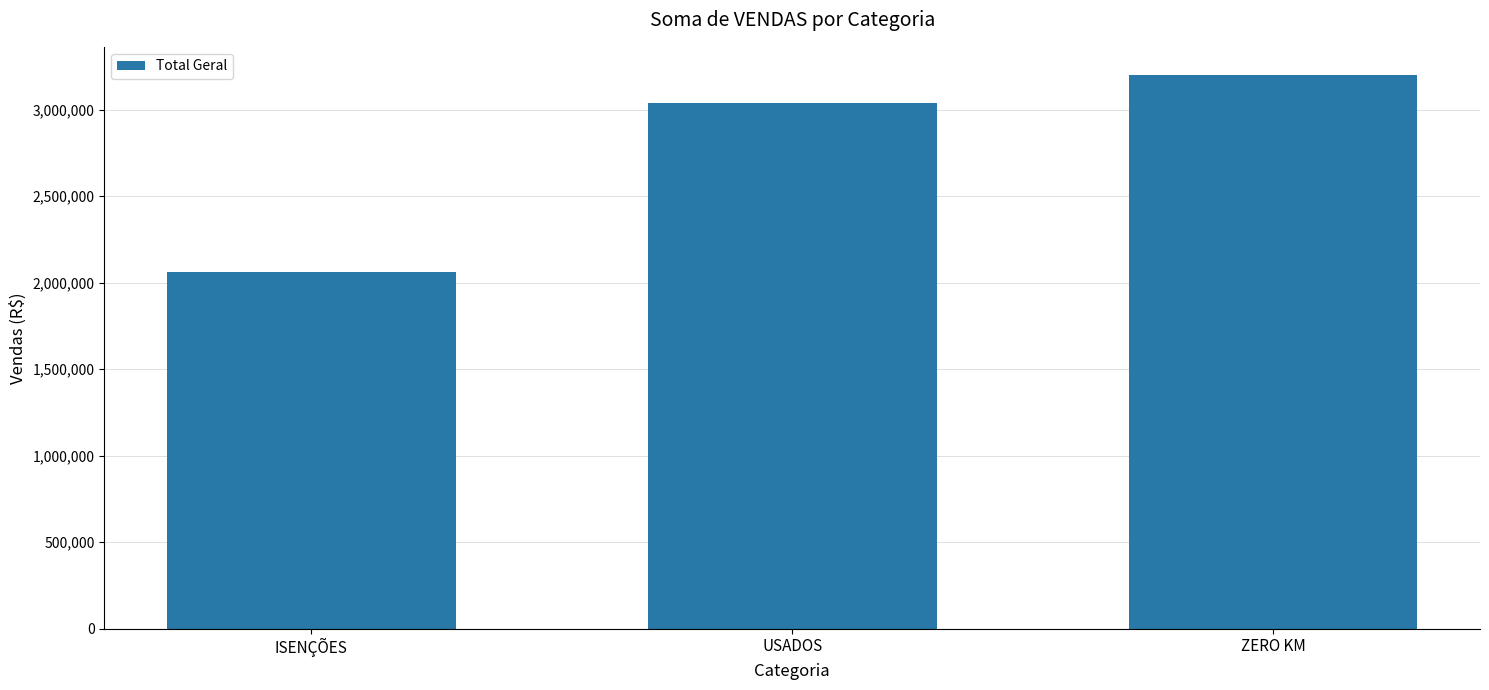

Reading right to left, list all the values displayed in this chart.

3202334	3039146	2058775